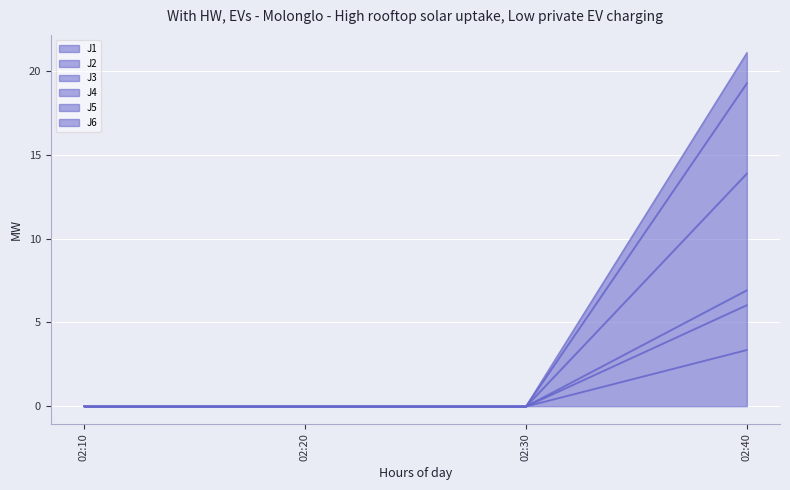

At which category is the sum across all series the highest?

02:40